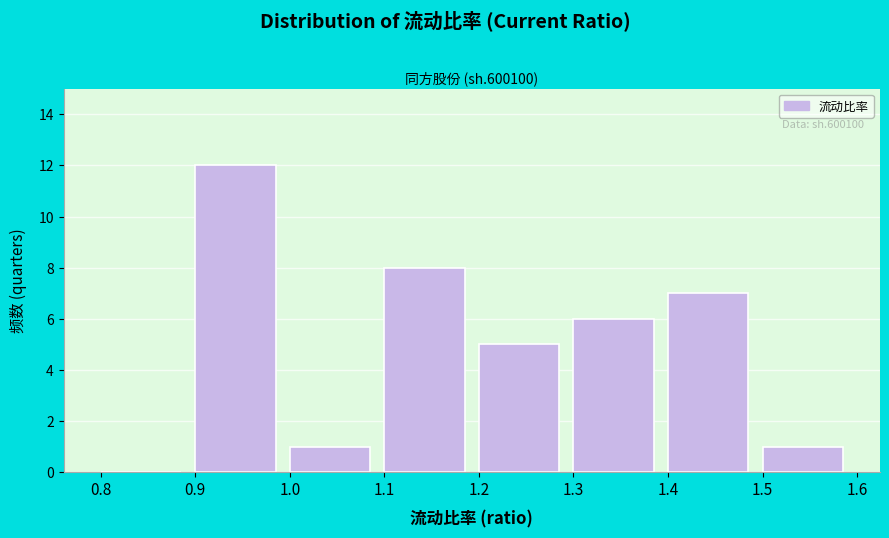

Over which range of the x-axis is the bar tallest?

0.9 to 1.0